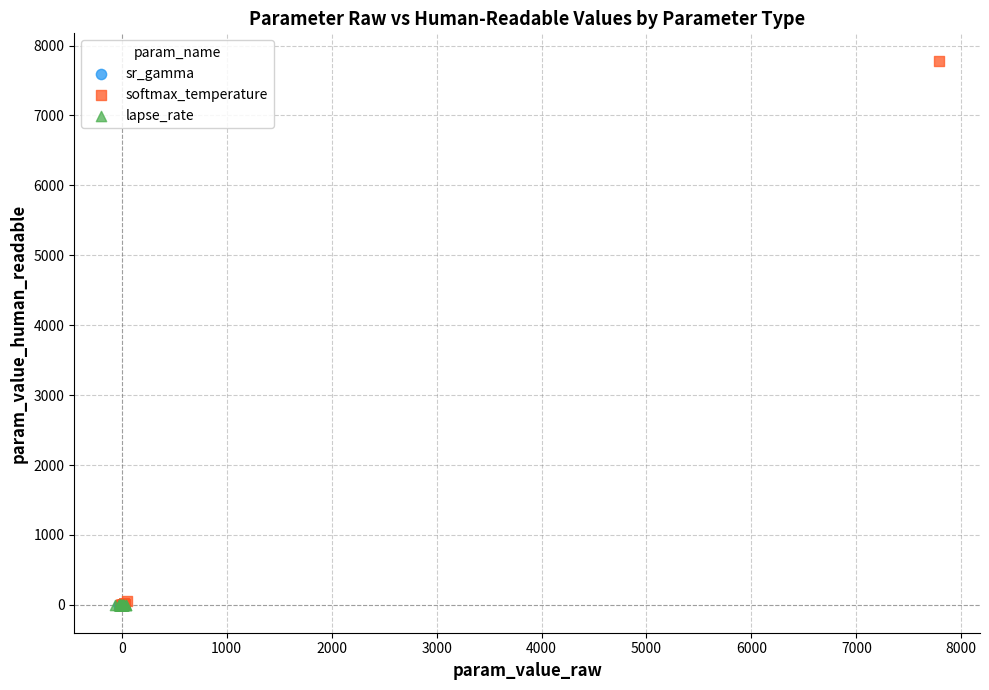

What are all the series names shown in the legend?

sr_gamma, softmax_temperature, lapse_rate